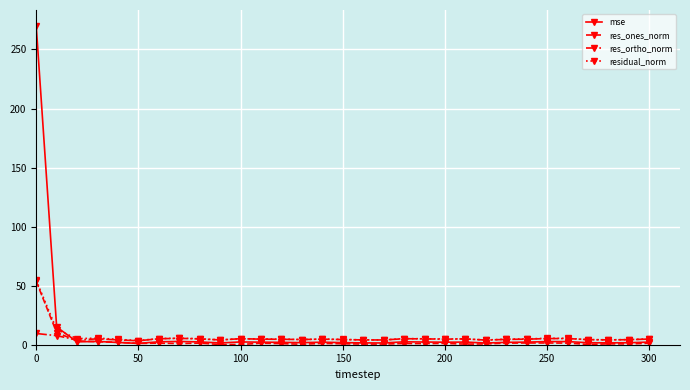

What is the difference between the second highest and second lowest values in the mse series?

13.6